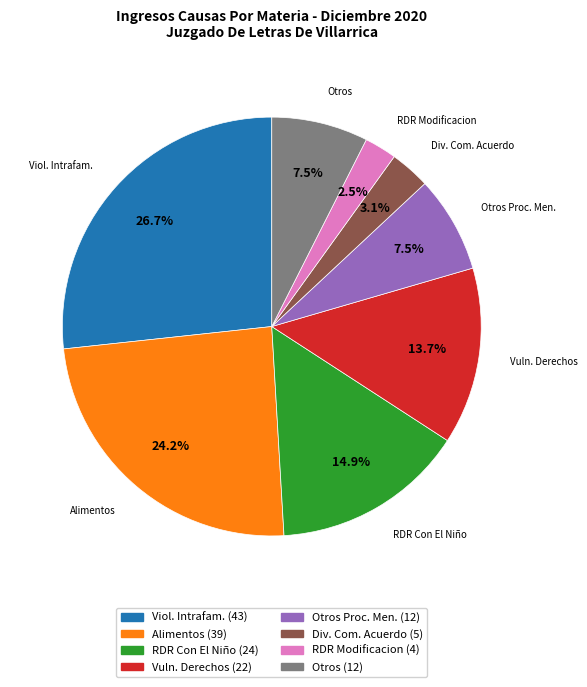

How many segments does this pie chart have?

8